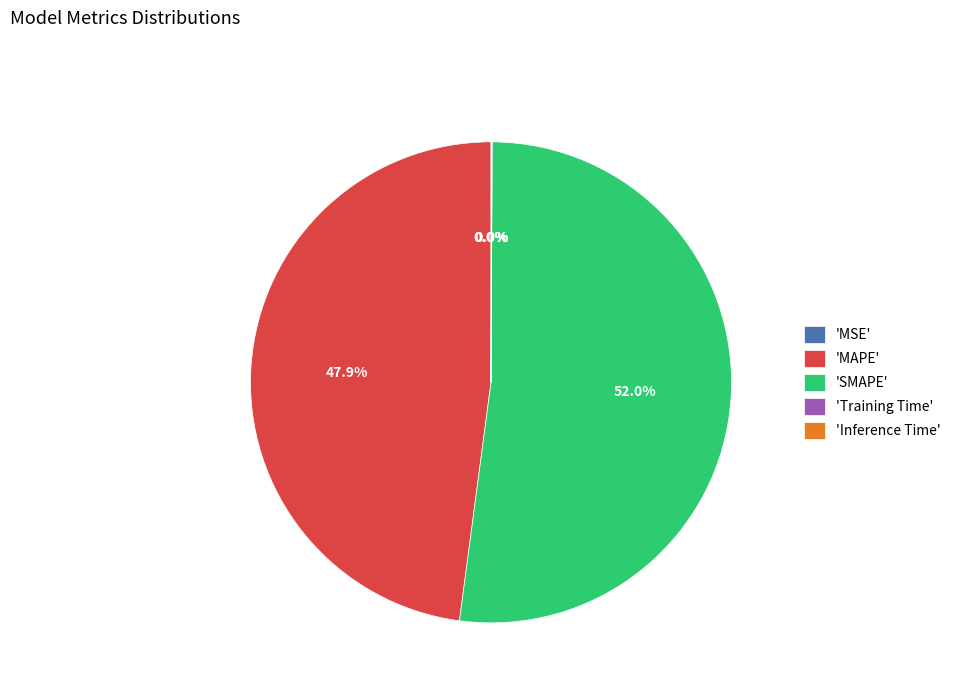

What is the largest slice in the pie chart?

'SMAPE'